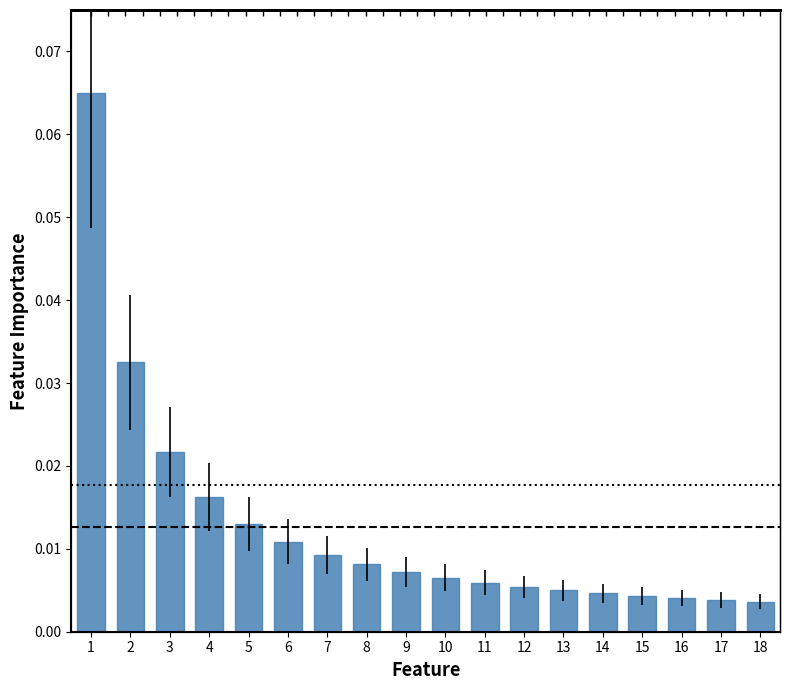

Is it true that the value at 12 is 0.0?

False